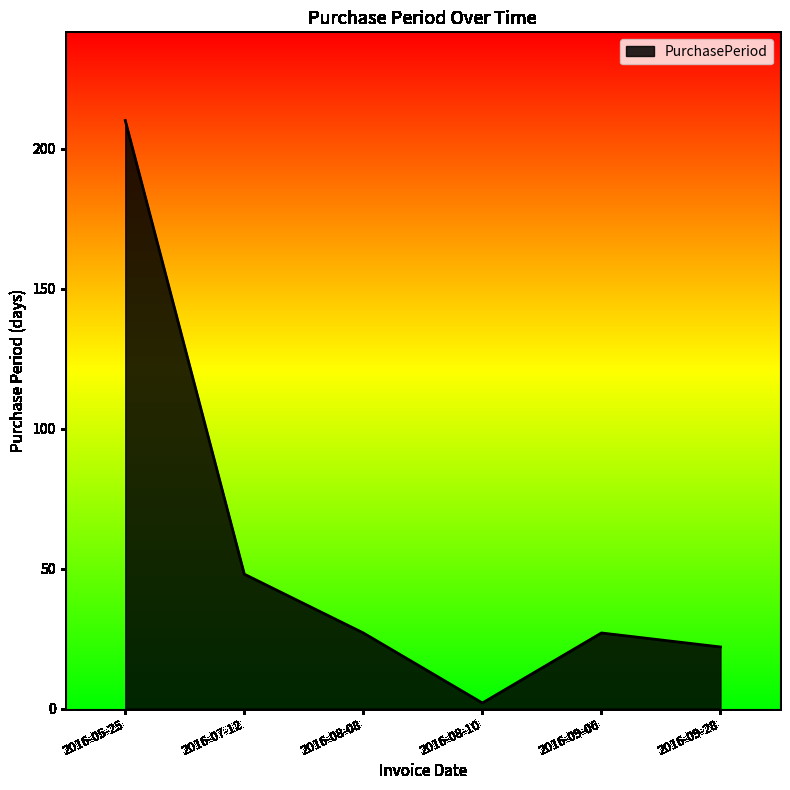

What is the average value?

56